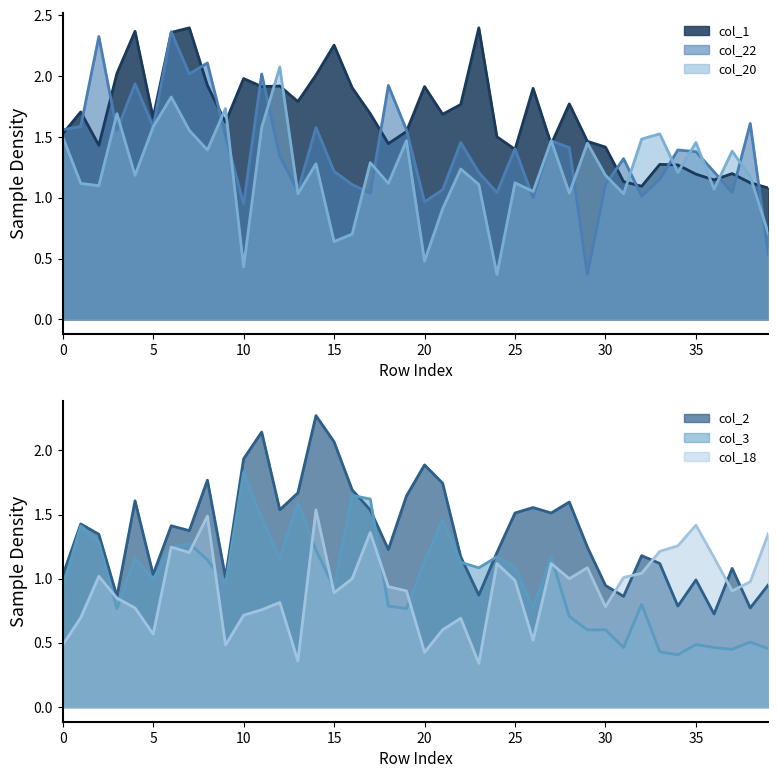

What is the minimum value for col_3?

0.4